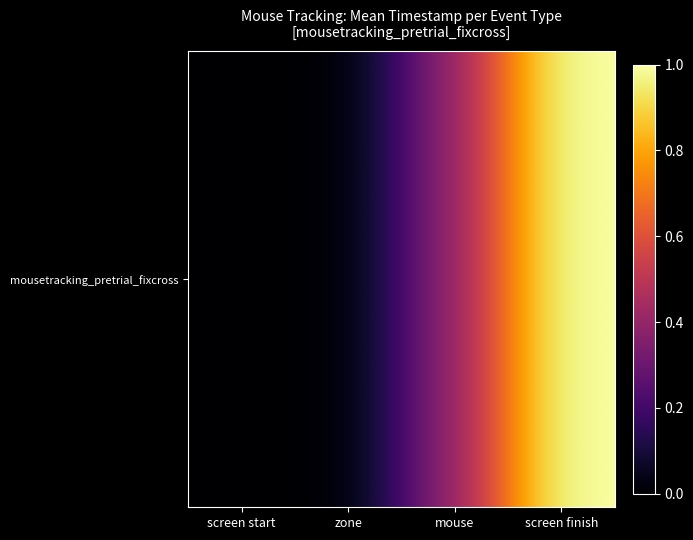

Reading right to left, transcribe all the data shown in this chart.

screen finish=1.0	mouse=0.4	zone=0.0	screen start=0.0